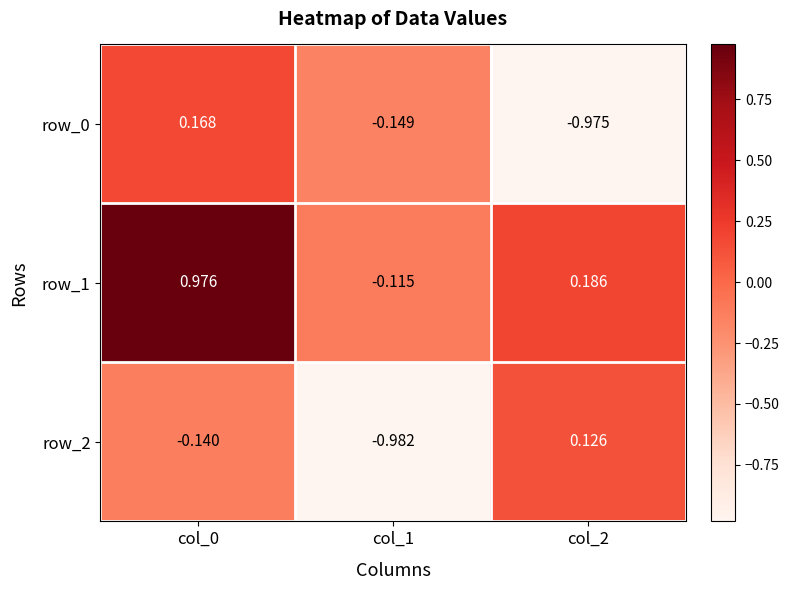

How many series are shown in this chart?

3